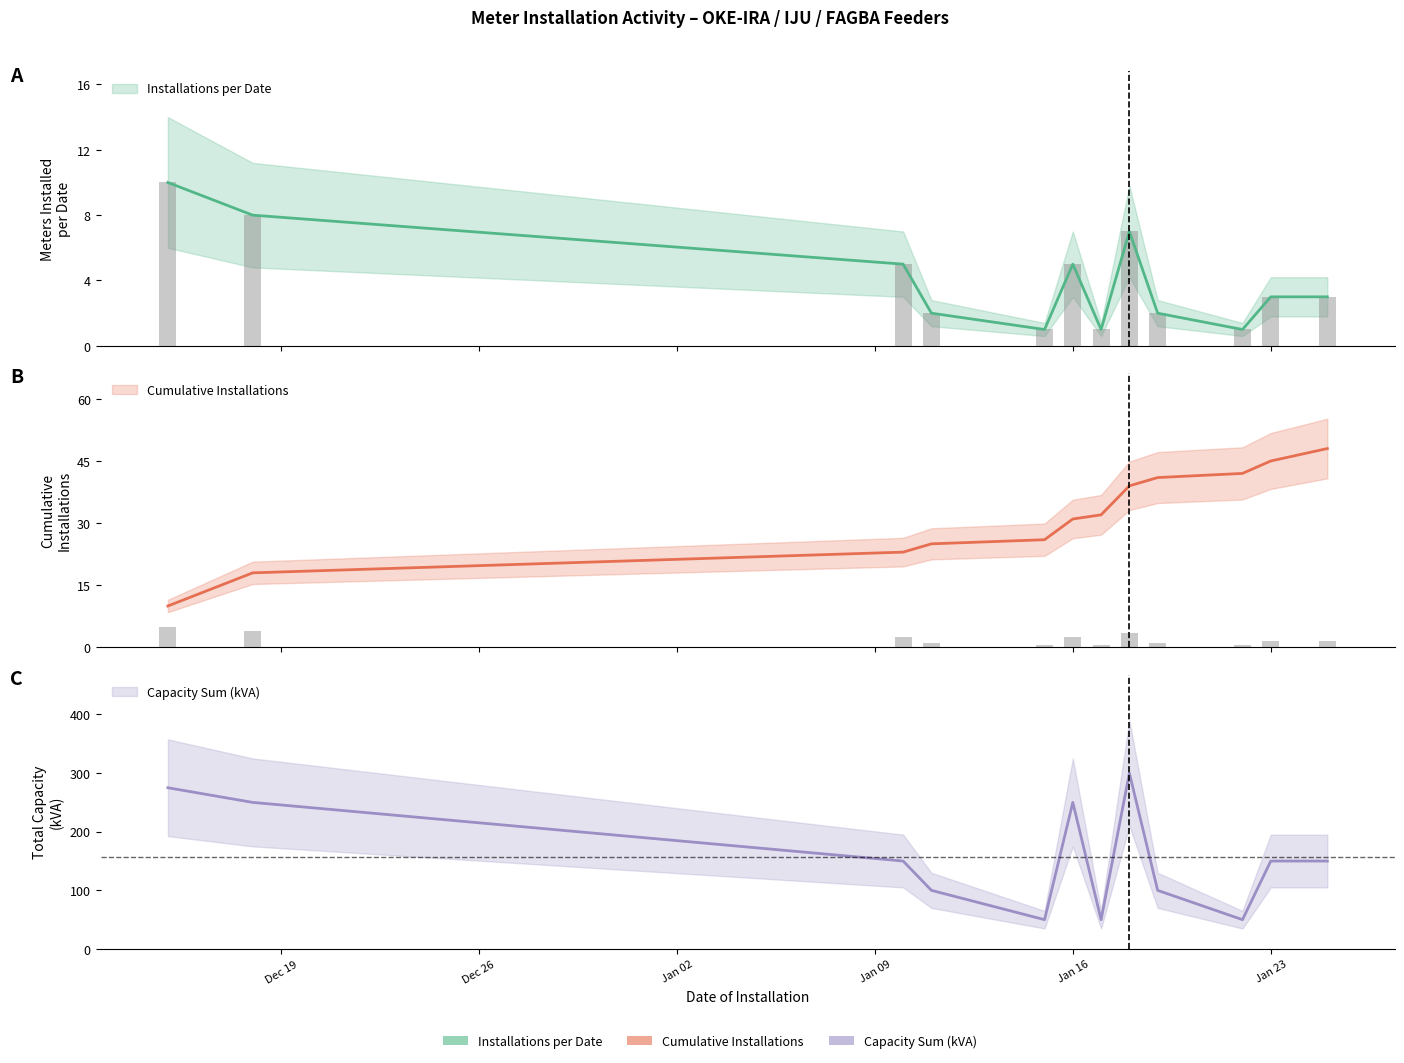

What is the sum of the Capacity Sum values at 2024-01-22 and 2024-01-10?

200